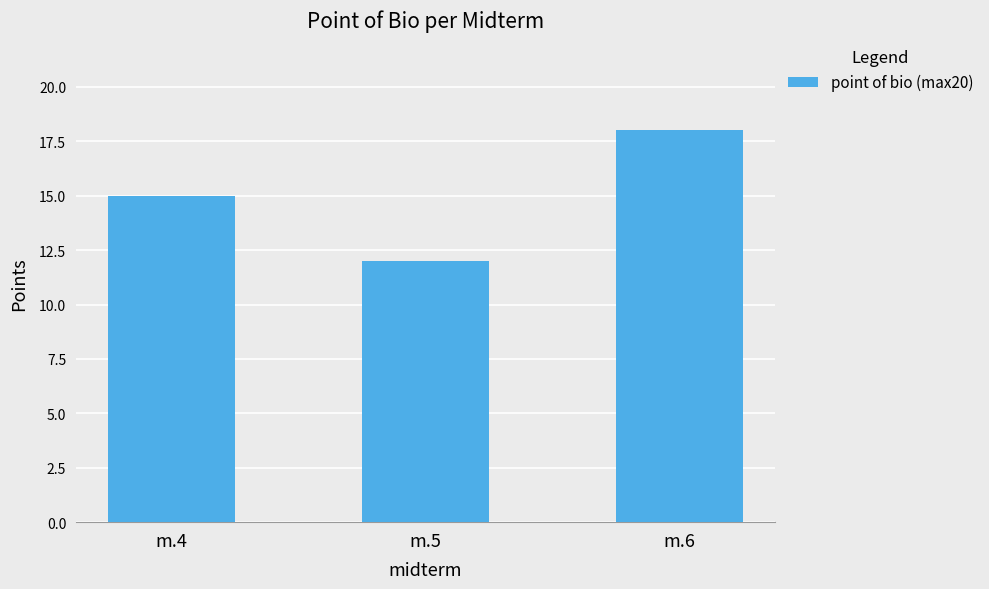

What is the value of the 2nd bar from the left?

12